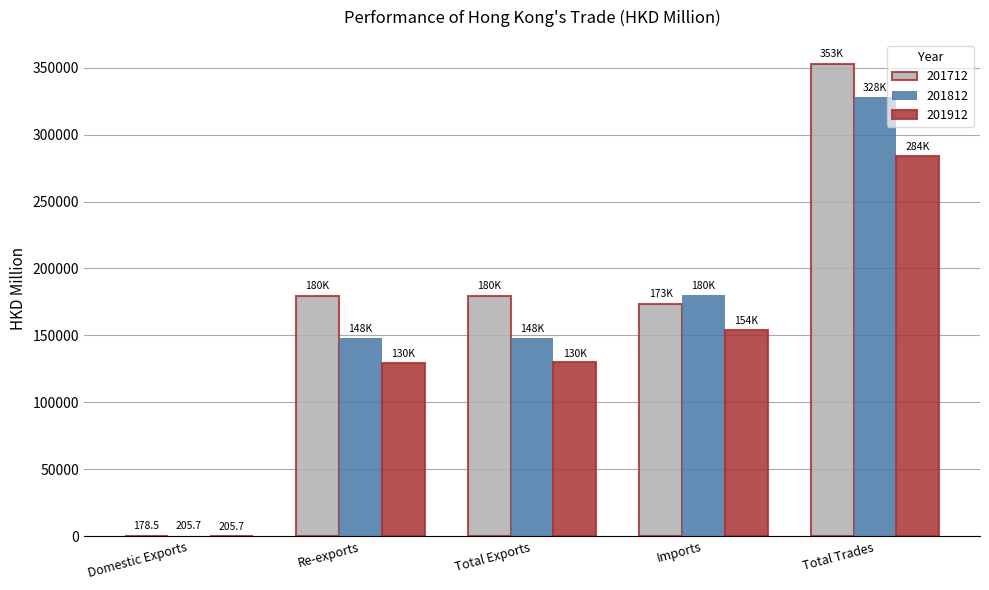

Which series has the largest total across all categories?

201712